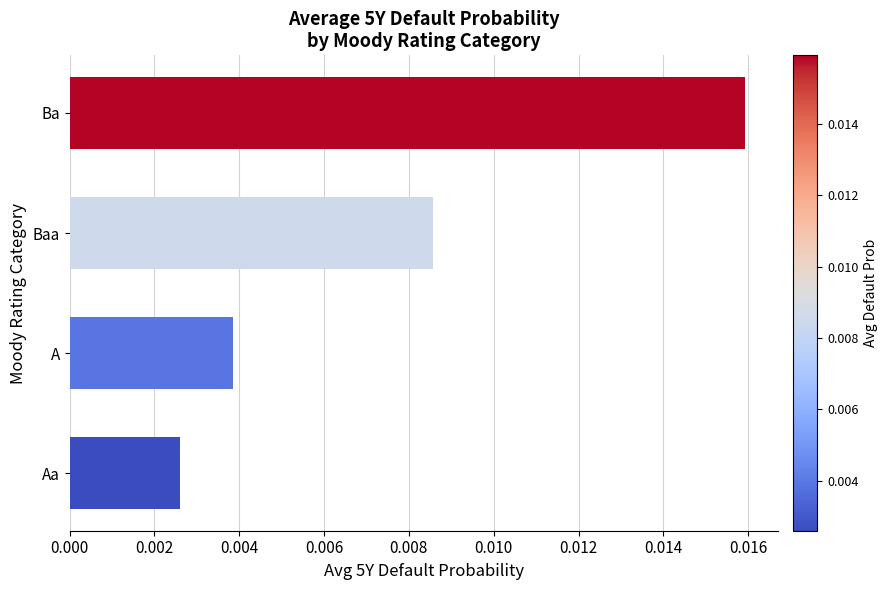

Rank the categories by value from highest to lowest.

Ba, Baa, A, Aa